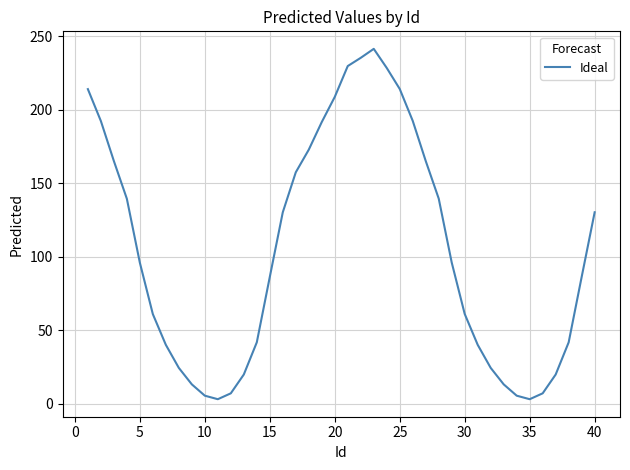

What is the greatest value displayed?

241.4